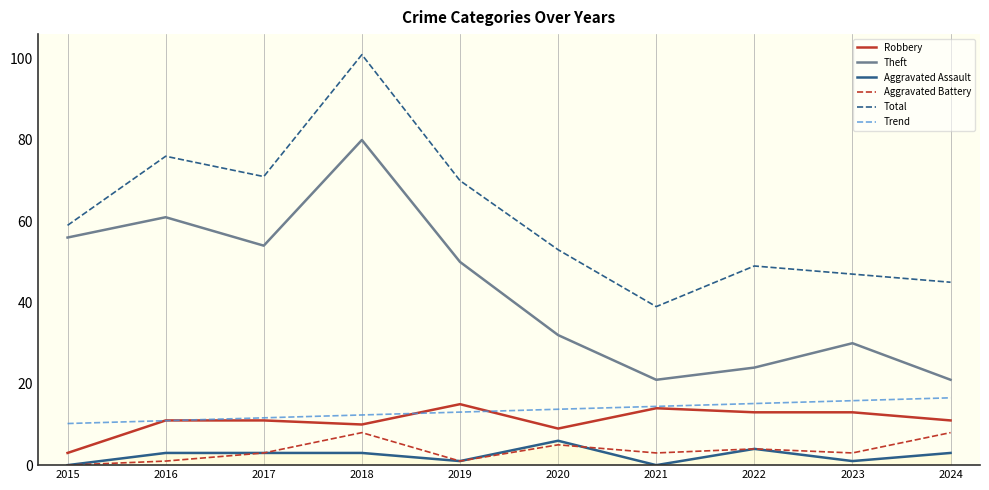

The value of Total at 2022 is 28.8. True or false?

False